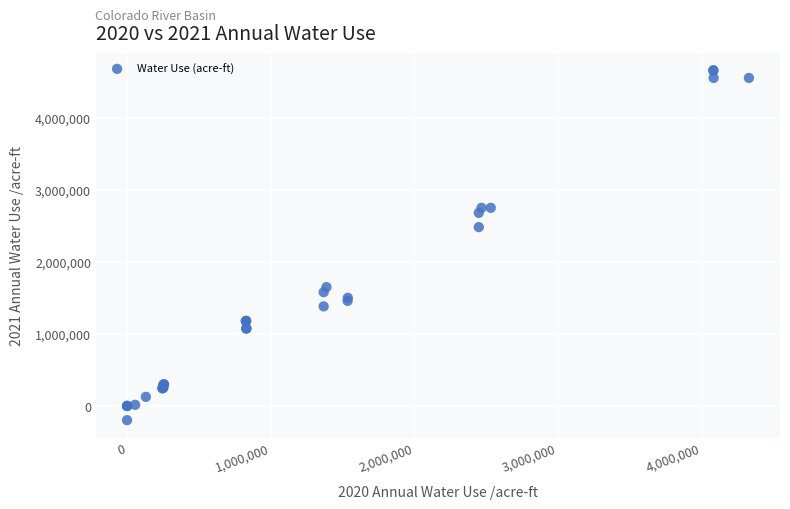

What Y value in the scatter plot is closest to 2228427?

2480257.0